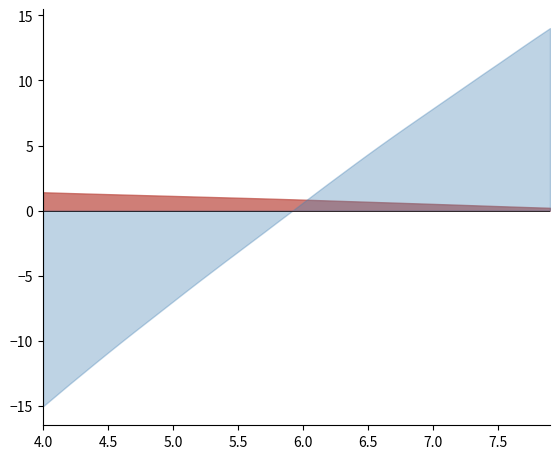

The Y_minus_REF series shows 5181.4 at 35. True or false?

False